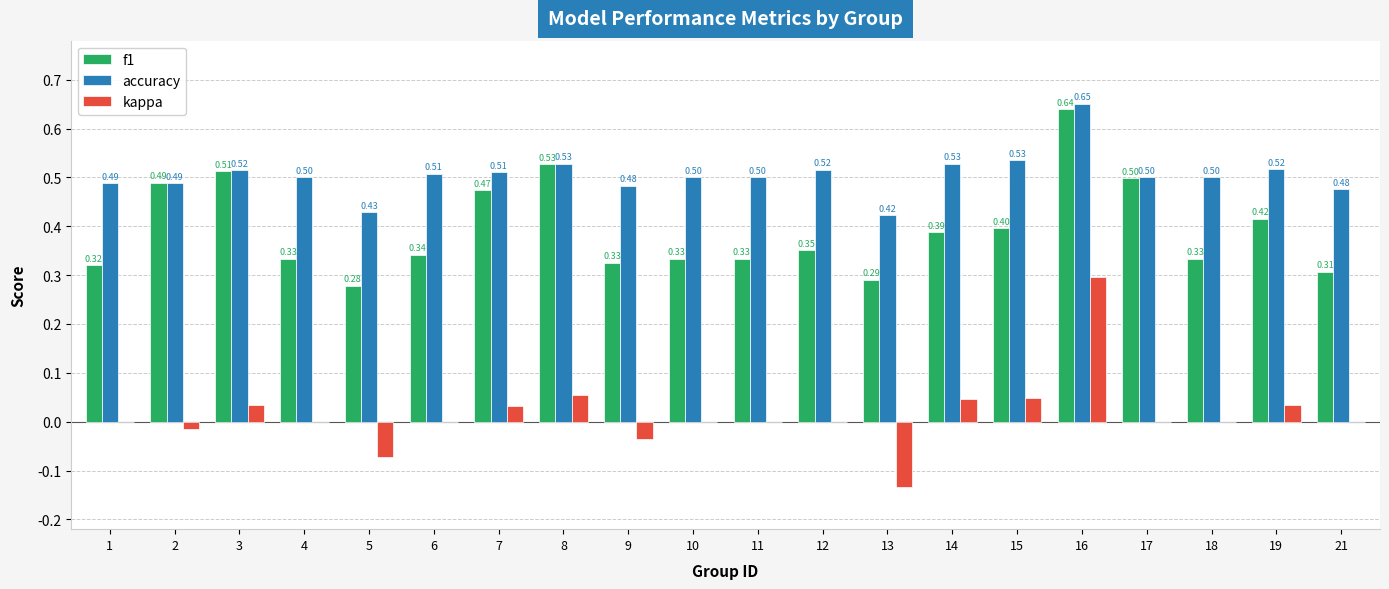

Which series changed the most between 3 and 14?

f1